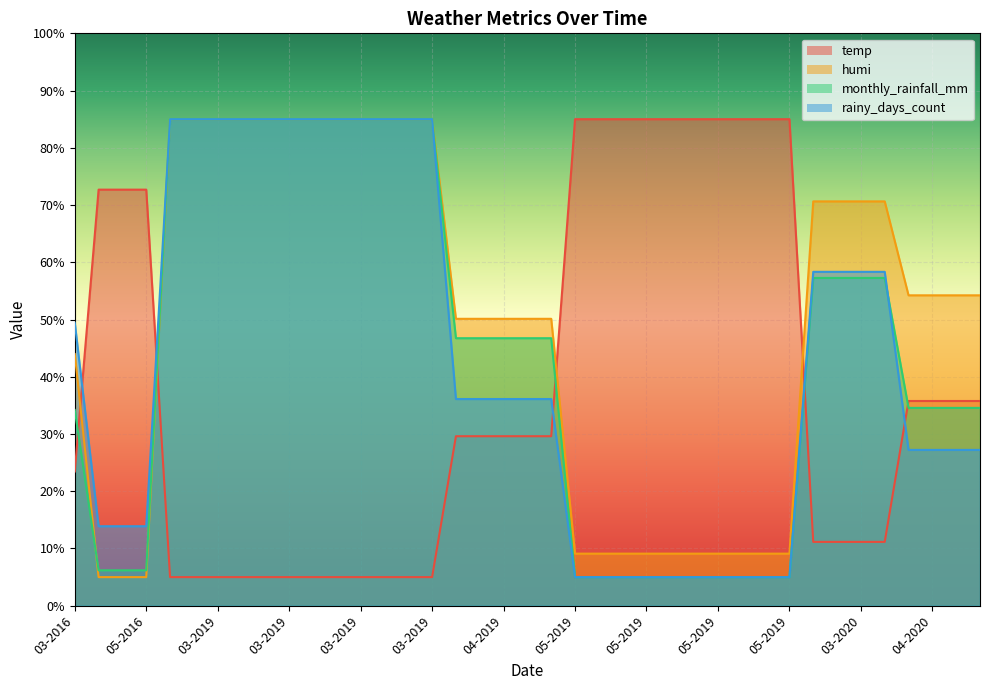

Is it true that temp equals 5.0 at 03-2019?

True